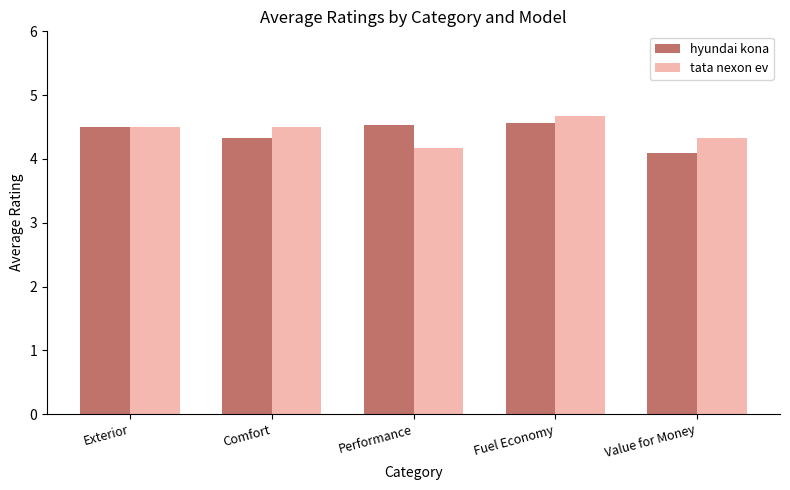

How many series are shown in this chart?

2